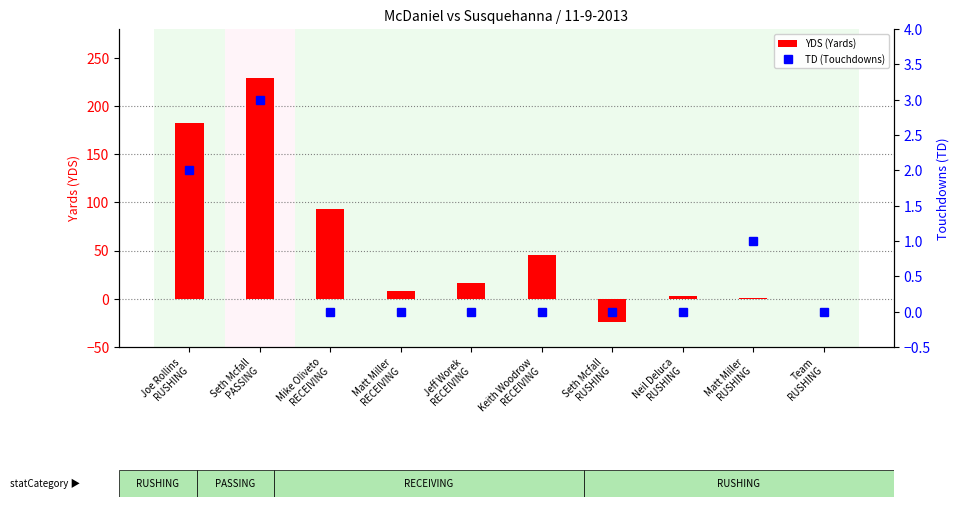

Count the TD (Touchdowns) values in the range 0 to 1.

8